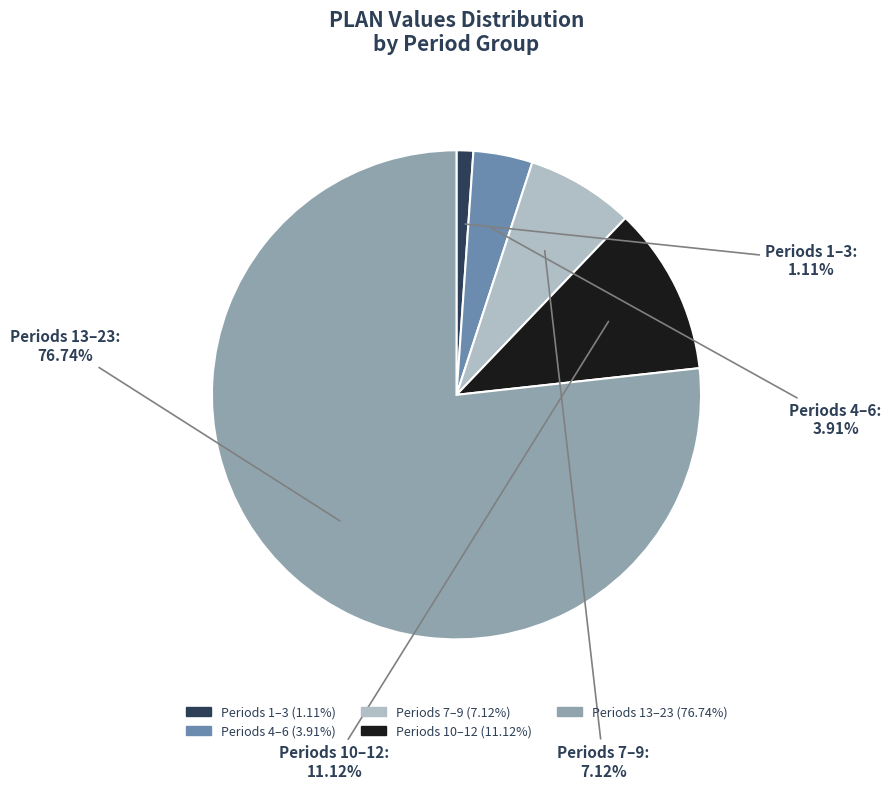

Count the number of slices in the pie.

5